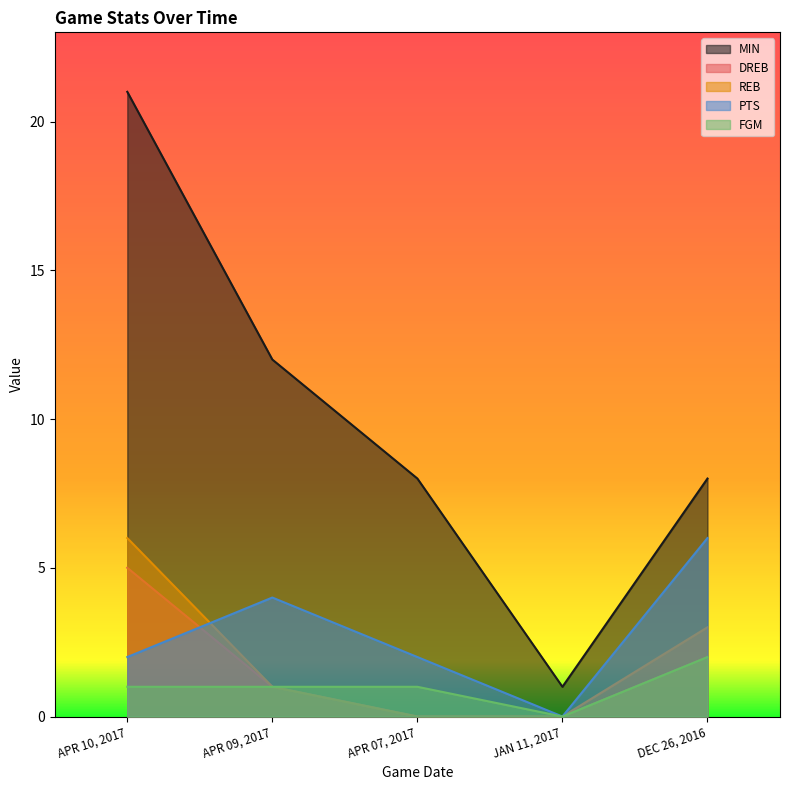

At APR 09, 2017, list the series in order from smallest to largest.

DREB, REB, FGM, PTS, MIN